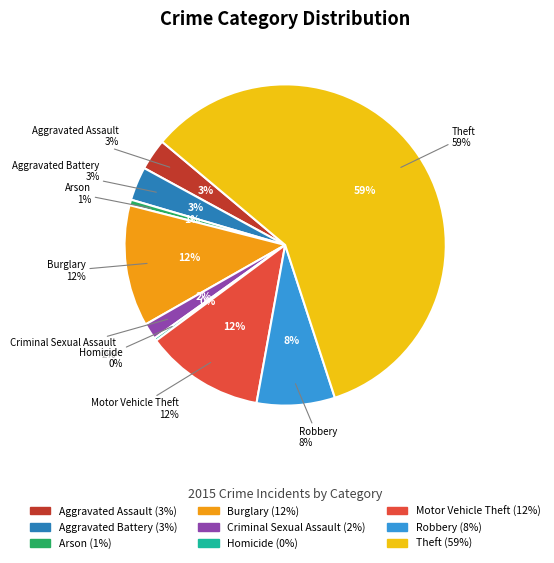

Combined, do Aggravated Battery and Motor Vehicle Theft account for over 50%?

No